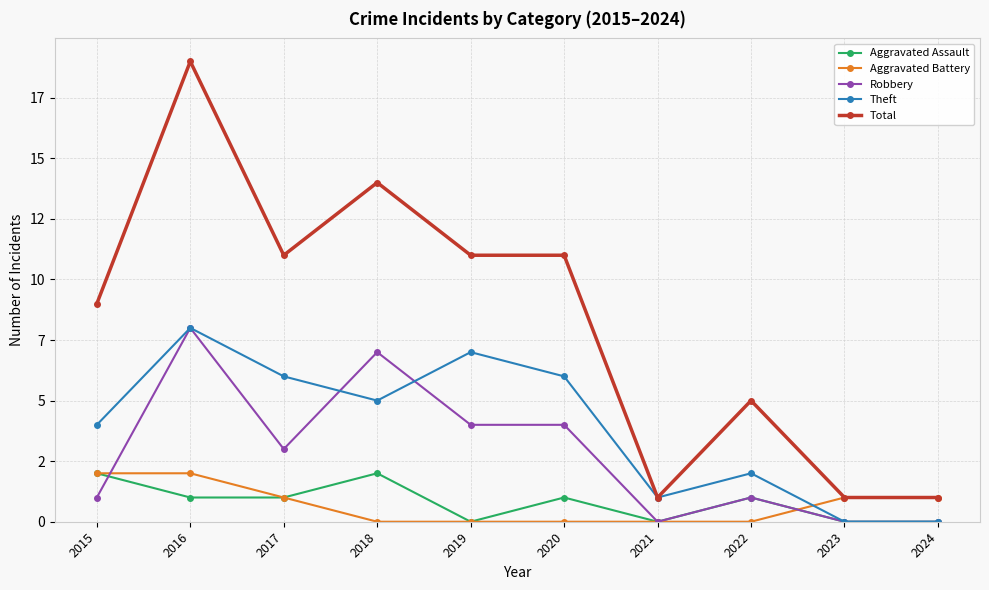

At how many categories does at least one series exceed 6?

6